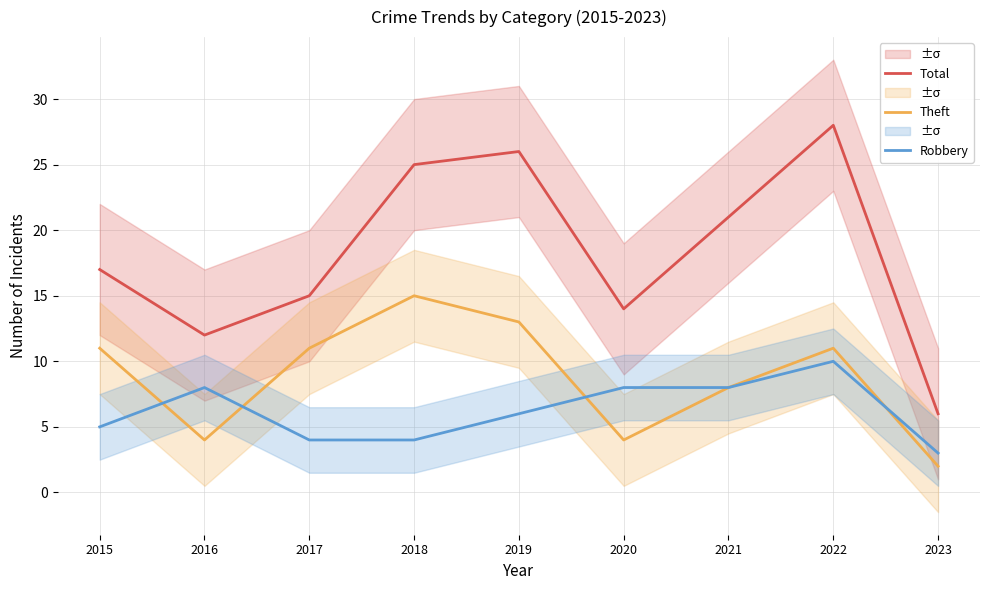

Is it true that Theft equals 1 at 2023?

False